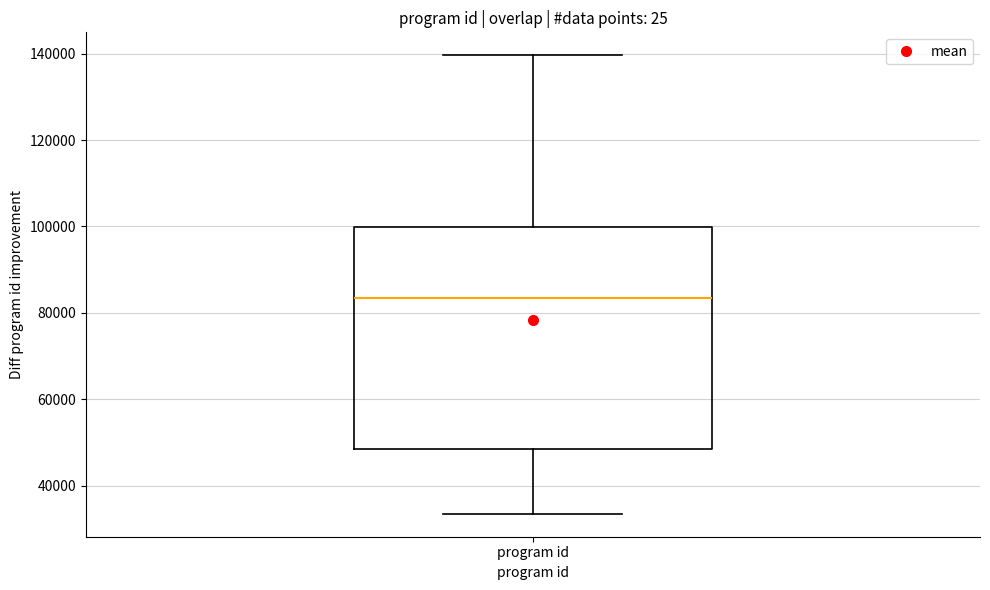

Read this box plot against the y-axis: the position of the median line, the range covered by the box, and the ends of both whiskers. The values are not printed on the chart, so give them approximately, as read against the axis.

median 84000, box 48000 to 100000, whiskers 34000 to 140000